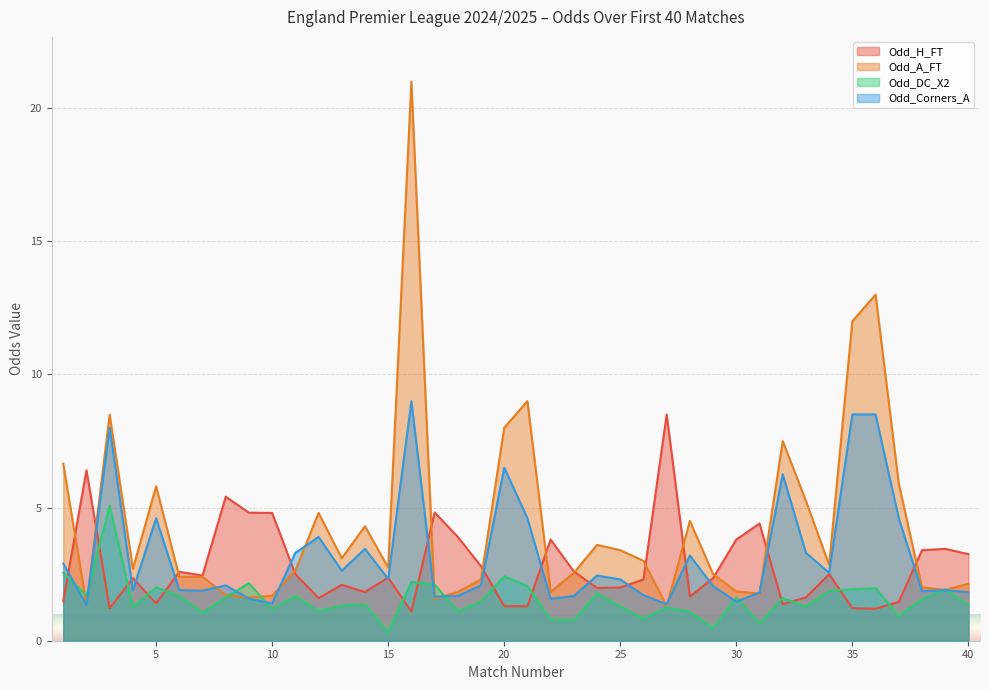

Reading left to right, what are all the values shown in this chart?

Odd_H_FT: 1=1.5	2=6.4	3=1.2	4=2.4	5=1.4	6=2.6	7=2.5	8=5.4	9=4.8	10=4.8	11=2.5	12=1.6	13=2.1	14=1.8	15=2.4	16=1.1	17=4.8	18=3.9	19=2.8	20=1.3	21=1.3	22=3.8	23=2.6	24=2.0	25=2.0	26=2.3	27=8.5	28=1.7	29=2.4	30=3.8	31=4.4	32=1.4	33=1.6	34=2.5	35=1.2	36=1.2	37=1.5	38=3.4	39=3.5	40=3.2
Odd_A_FT: 1=6.7	2=1.4	3=8.5	4=2.7	5=5.8	6=2.4	7=2.4	8=1.7	9=1.6	10=1.7	11=2.6	12=4.8	13=3.1	14=4.3	15=2.8	16=21.0	17=1.6	18=1.8	19=2.3	20=8.0	21=9.0	22=1.8	23=2.5	24=3.6	25=3.4	26=3.0	27=1.3	28=4.5	29=2.5	30=1.9	31=1.8	32=7.5	33=5.2	34=2.9	35=12.0	36=13.0	37=5.9	38=2.0	39=1.9	40=2.1
Odd_DC_X2: 1=2.5	2=1.7	3=5.1	4=1.3	5=2.0	6=1.7	7=1.1	8=1.6	9=2.2	10=1.2	11=1.7	12=1.1	13=1.3	14=1.4	15=0.3	16=2.2	17=2.1	18=1.1	19=1.5	20=2.4	21=2.0	22=0.8	23=0.8	24=1.8	25=1.3	26=0.8	27=1.2	28=1.1	29=0.5	30=1.6	31=0.7	32=1.6	33=1.3	34=1.9	35=1.9	36=2.0	37=0.9	38=1.6	39=1.9	40=1.3
Odd_Corners_A: 1=2.9	2=1.3	3=8.0	4=1.9	5=4.6	6=1.9	7=1.9	8=2.1	9=1.6	10=1.4	11=3.3	12=3.9	13=2.6	14=3.5	15=2.3	16=9.0	17=1.7	18=1.7	19=2.1	20=6.5	21=4.6	22=1.6	23=1.7	24=2.5	25=2.3	26=1.7	27=1.4	28=3.2	29=2.0	30=1.5	31=1.8	32=6.2	33=3.3	34=2.5	35=8.5	36=8.5	37=4.6	38=1.9	39=1.9	40=1.8